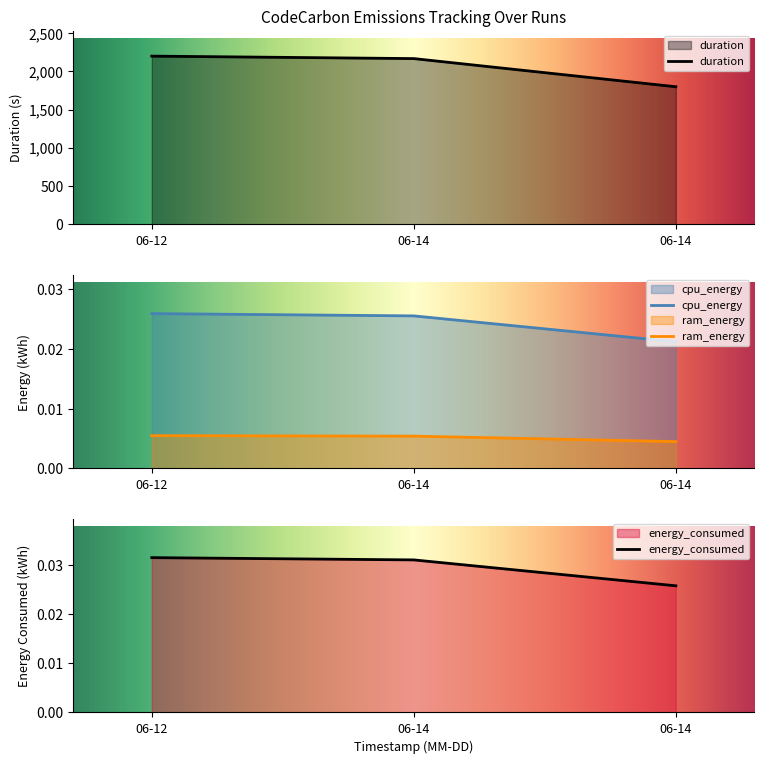

The duration series shows 3629.3 at 06-14. True or false?

False